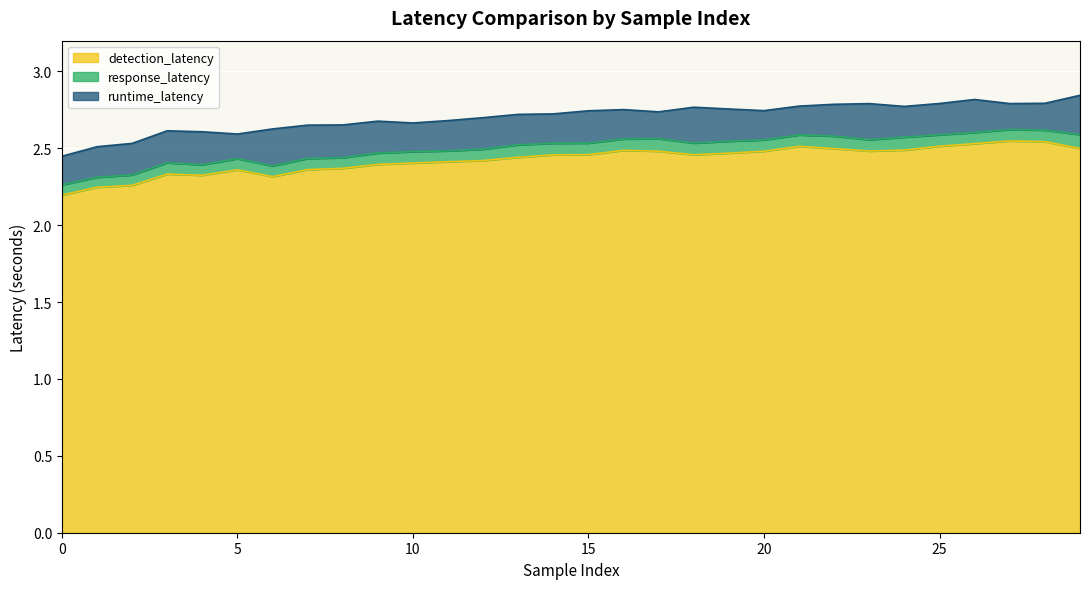

Which series changed the most between 13 and 15?

runtime_latency